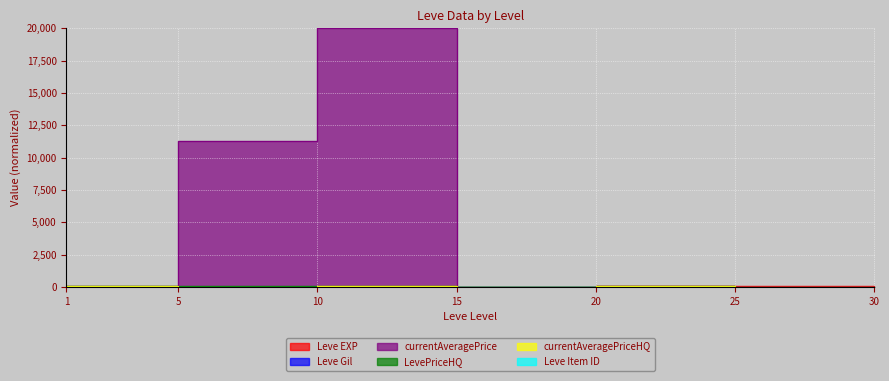

List the series in order of their peak value, highest first.

currentAveragePrice, LevePriceHQ, currentAveragePriceHQ, Leve EXP, Leve Item ID, Leve Gil